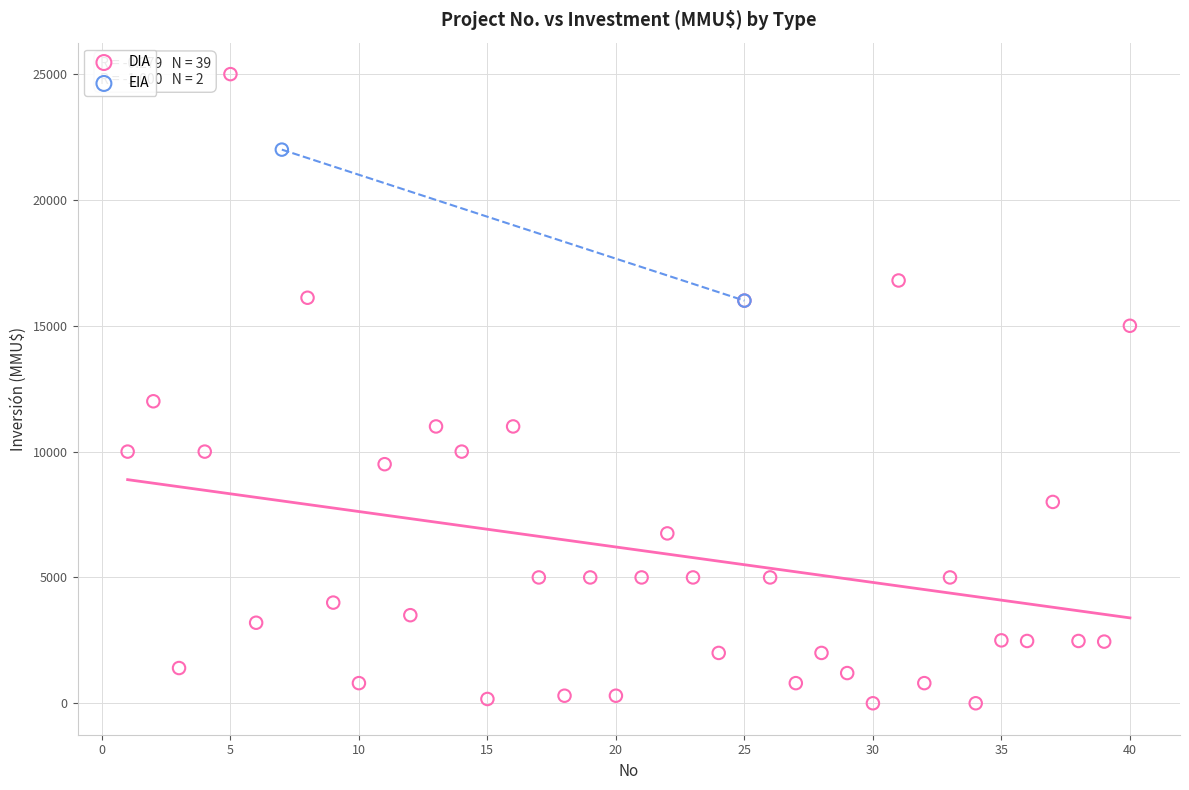

What are all the series names shown in the legend?

DIA, EIA